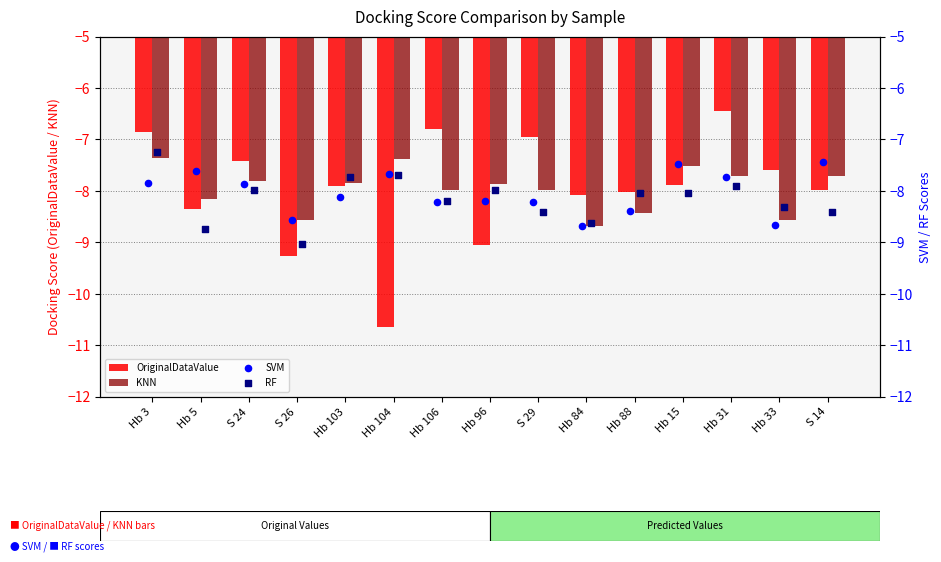

What are all the series names shown in the legend?

OriginalDataValue, KNN, SVM, RF